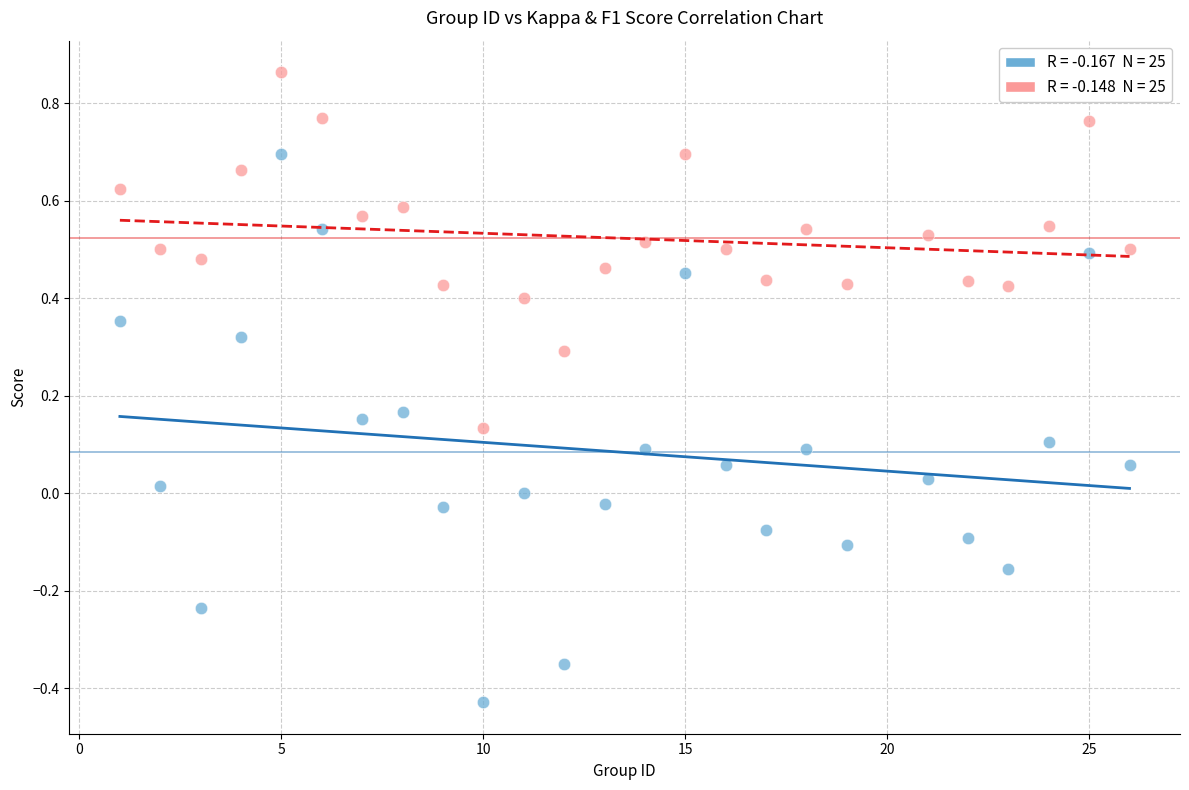

Across all data points, what is the range of X values (max minus min)?

25.0